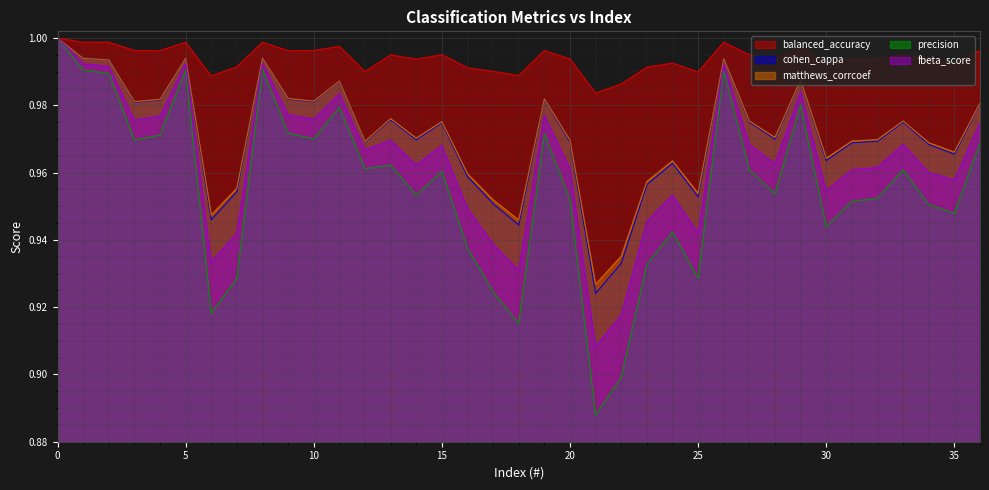

List the series in order of their peak value, lowest first.

balanced_accuracy, cohen_cappa, matthews_corrcoef, precision, fbeta_score